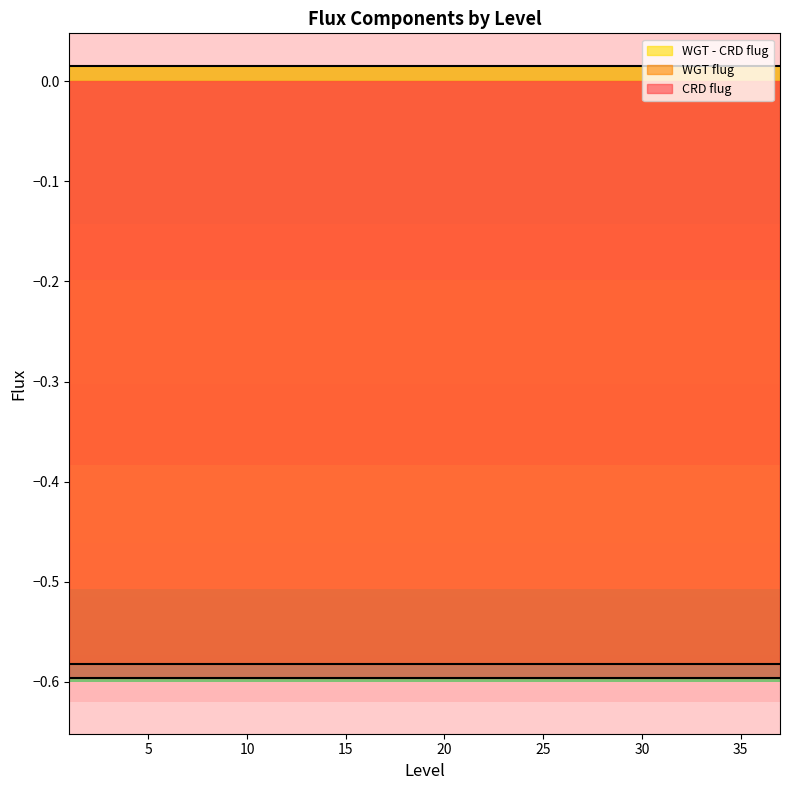

Between 25 and 6, which is larger?

25